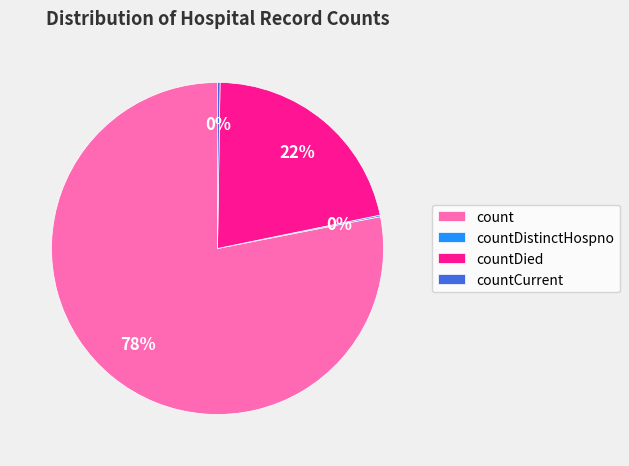

Which category has the biggest portion of the pie?

count